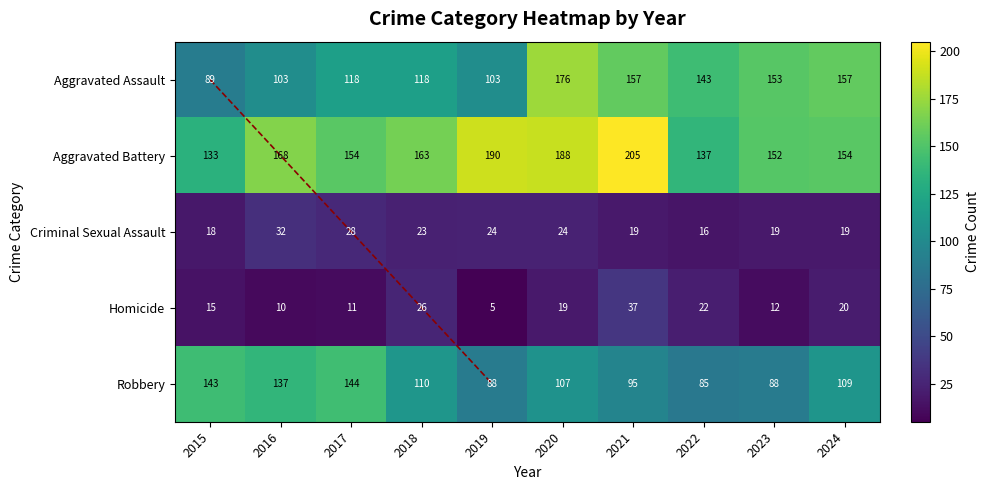

Read the Robbery value at 2016, to the nearest 10.

140